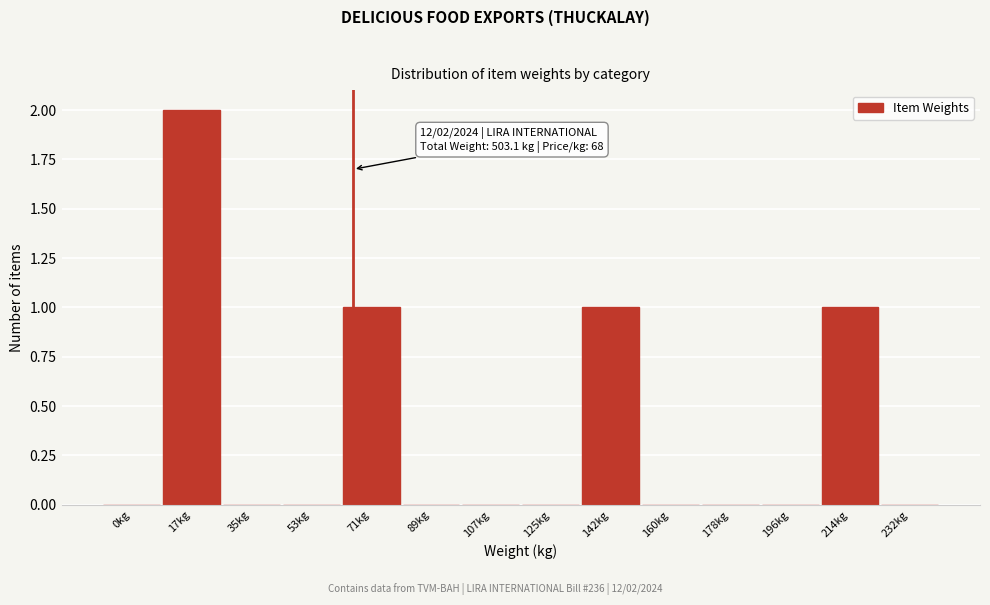

Reading left to right, extract all data points from this chart.

0kg=0	17kg=2	35kg=0	53kg=0	71kg=1	89kg=0	107kg=0	125kg=0	142kg=1	160kg=0	178kg=0	196kg=0	214kg=1	232kg=0